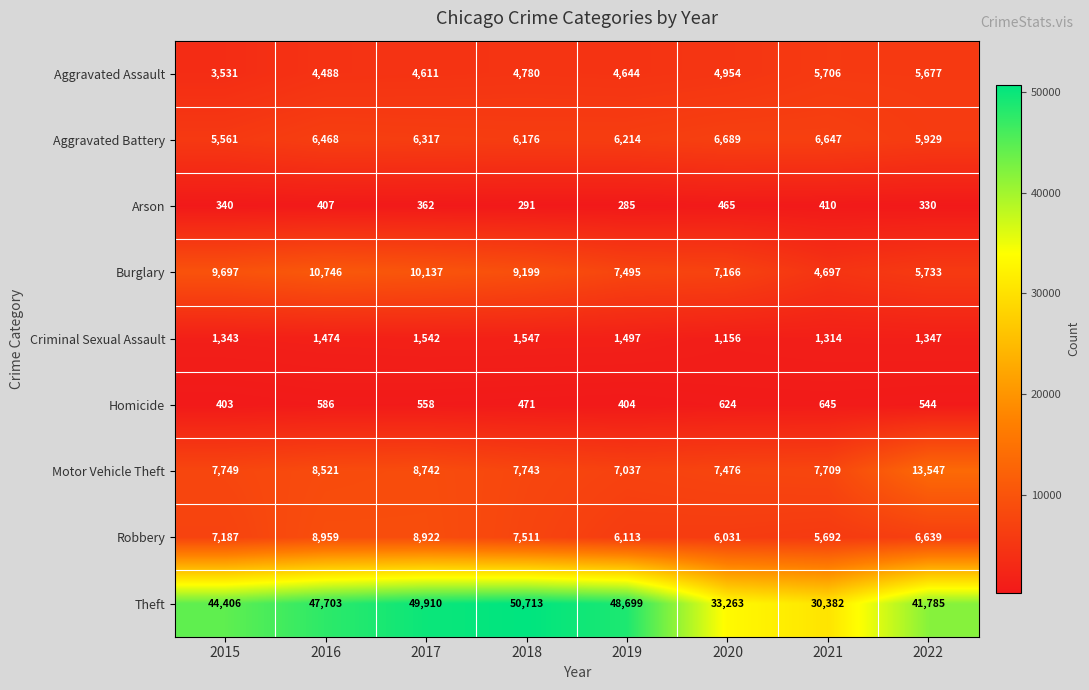

At which category is the sum across all series the highest?

2017